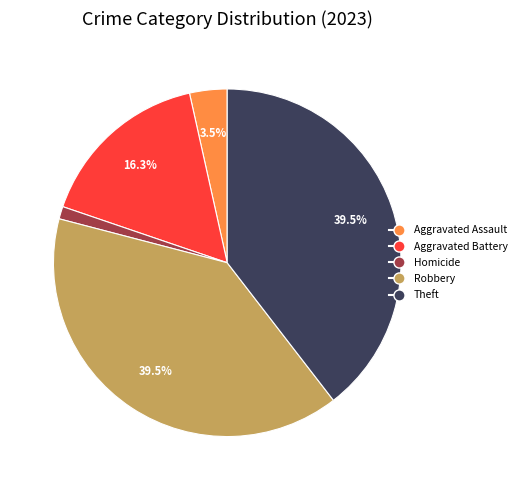

Does any single category account for the majority?

No